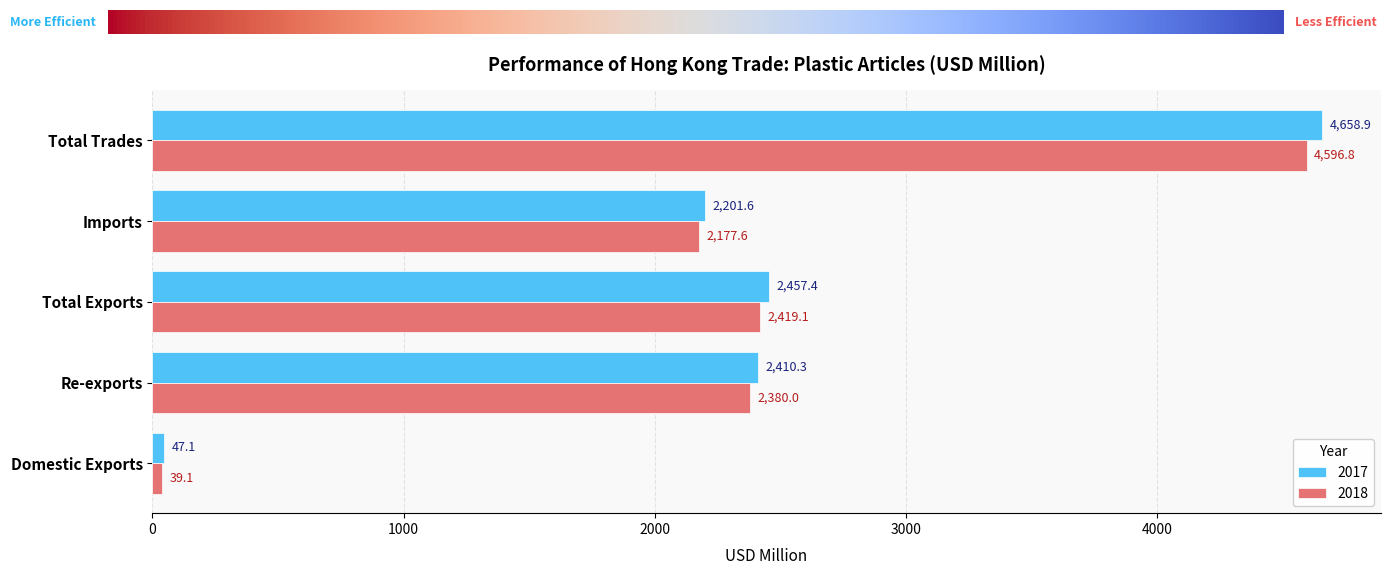

Which series changed the most between Total Exports and Total Trades?

2017